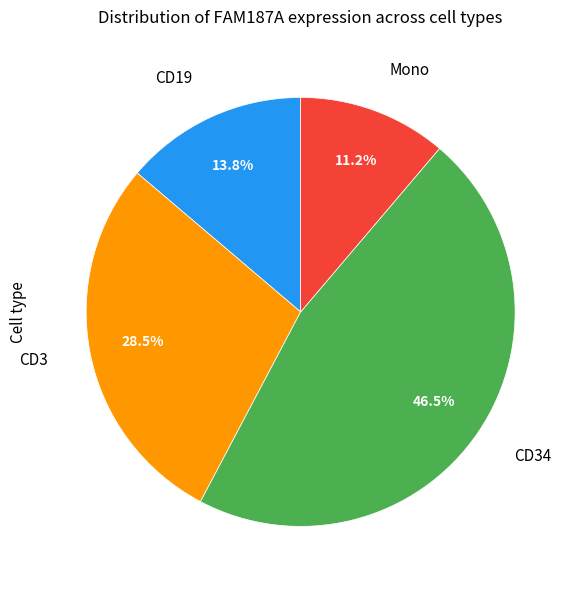

Does any single category account for the majority?

No